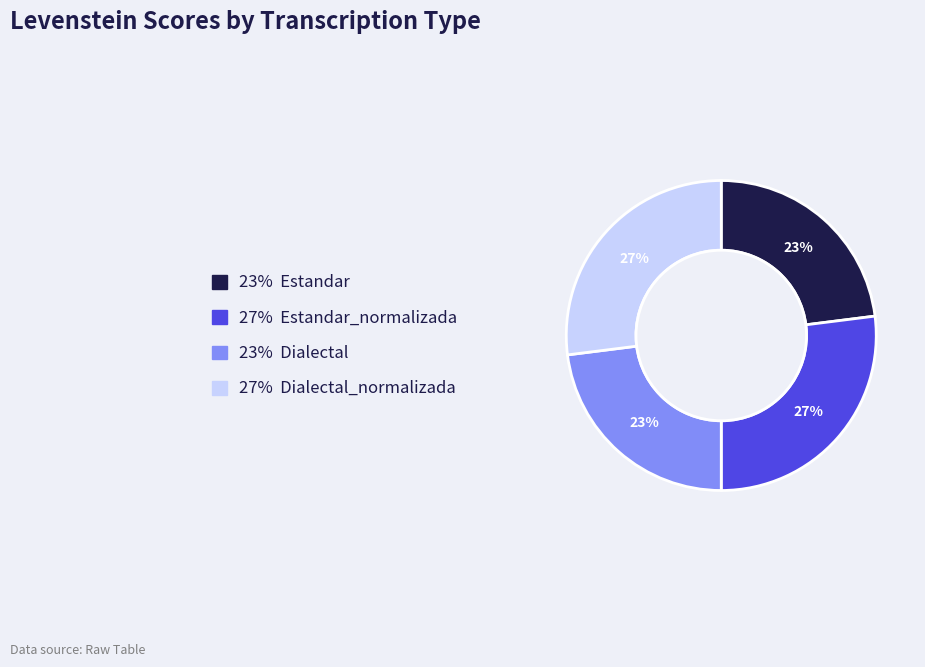

Is there a majority slice in this chart?

No